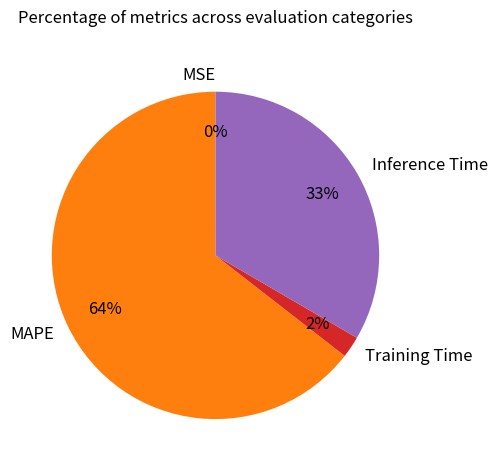

To the nearest percent, what is the average slice percentage?

25%